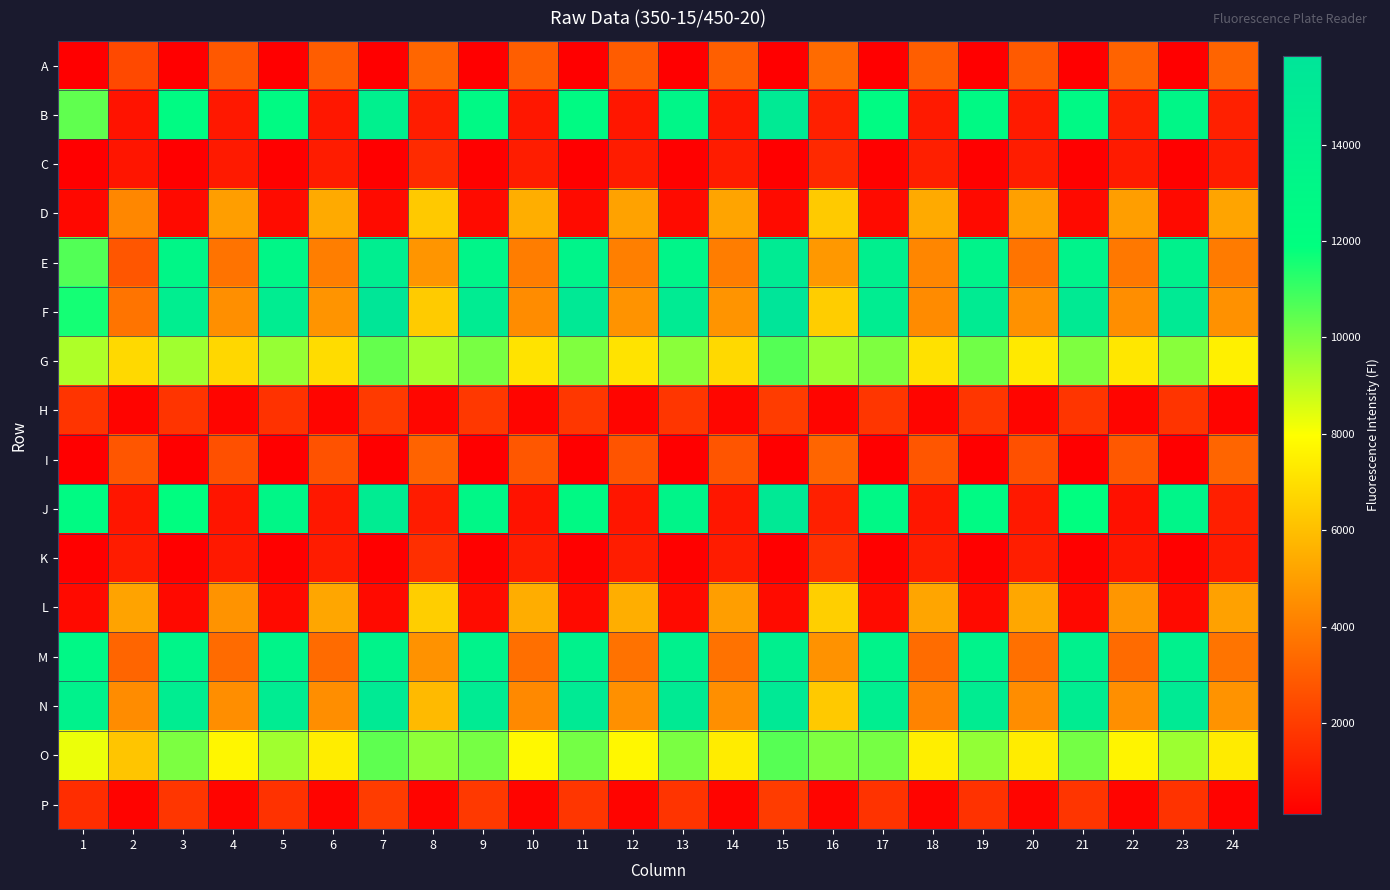

At how many categories does at least one series exceed 175?

24